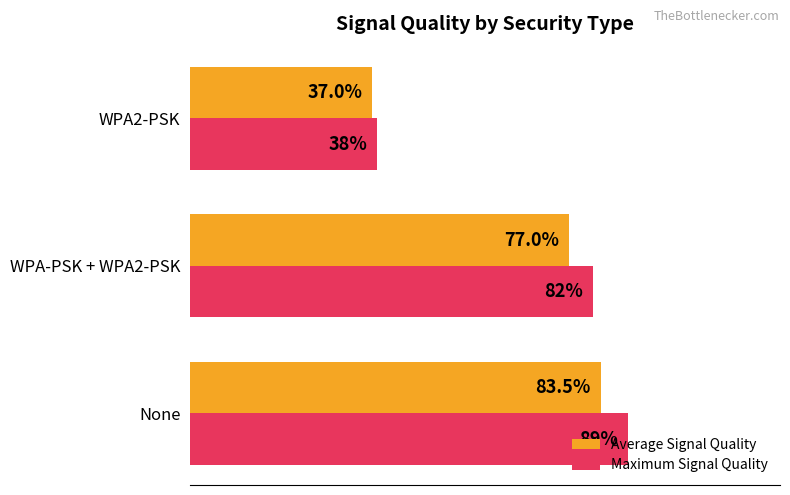

At which category is the sum across all series the highest?

None